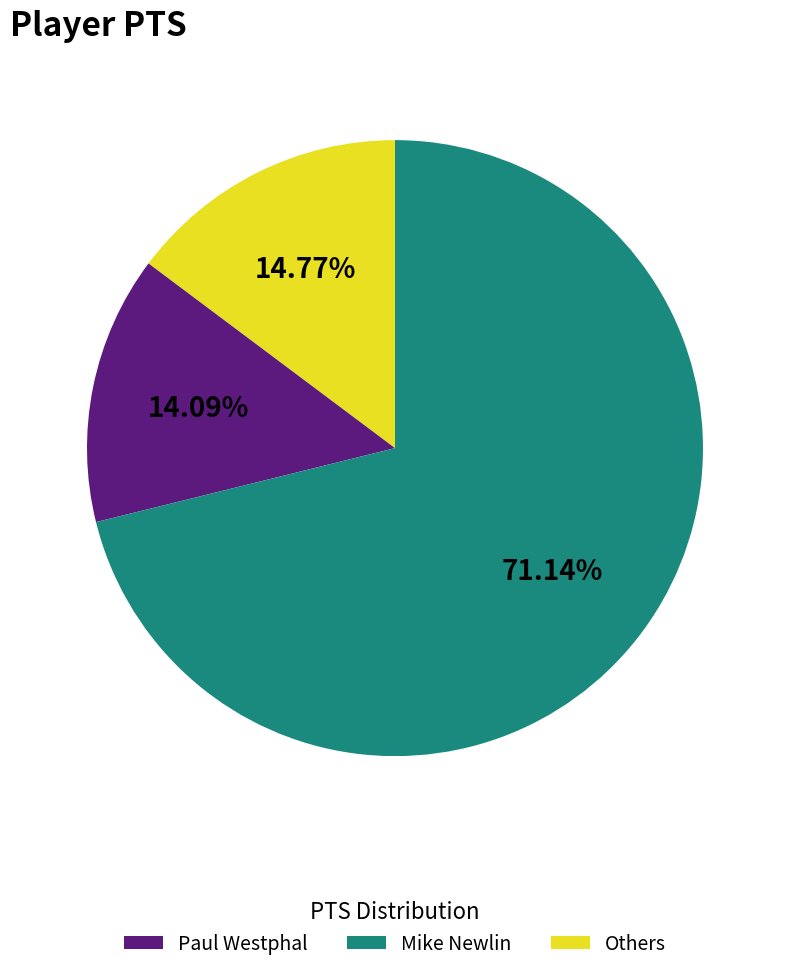

Does any single category account for the majority?

Yes